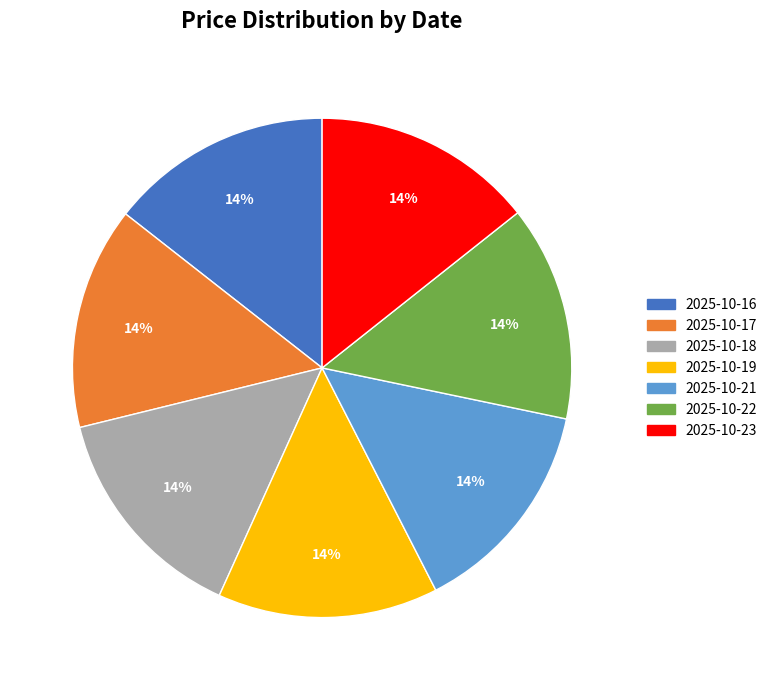

Is there any slice that represents more than half of the pie?

No